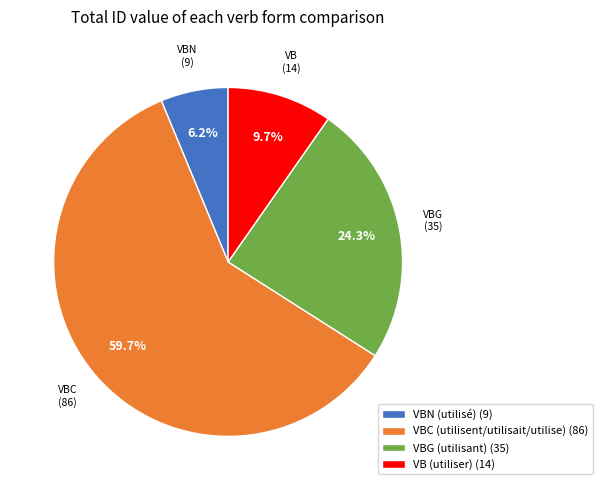

Between VBG (utilisant) (35) and VBN (utilisé) (9), which is larger?

VBG (utilisant) (35)